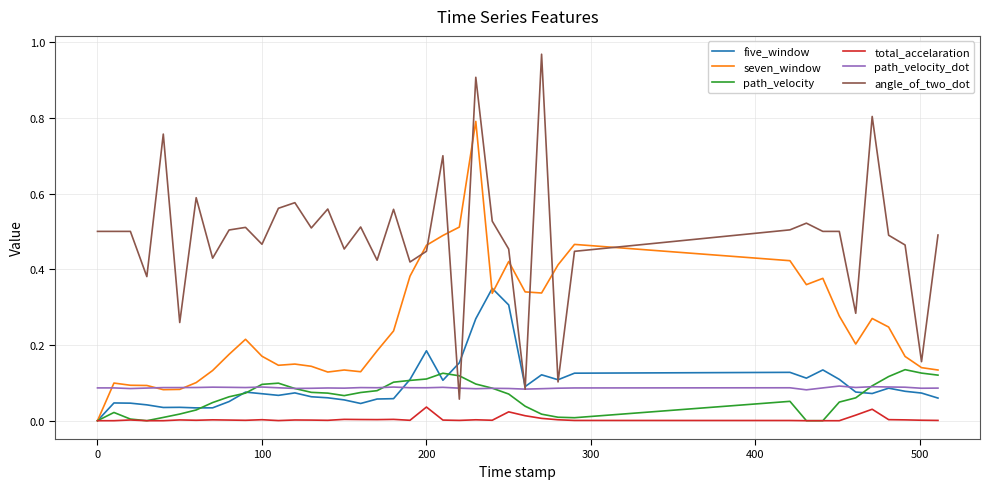

Which series has the widest spread of values?

angle_of_two_dot